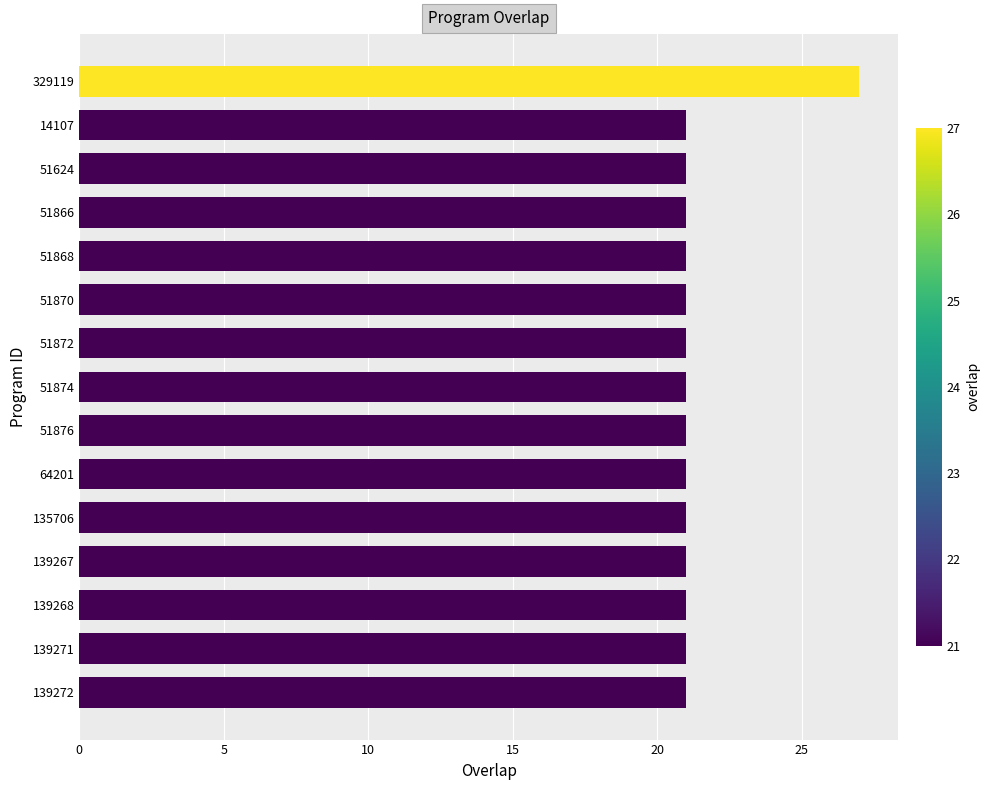

Reading top to bottom, transcribe all the data shown in this chart.

27	21	21	21	21	21	21	21	21	21	21	21	21	21	21